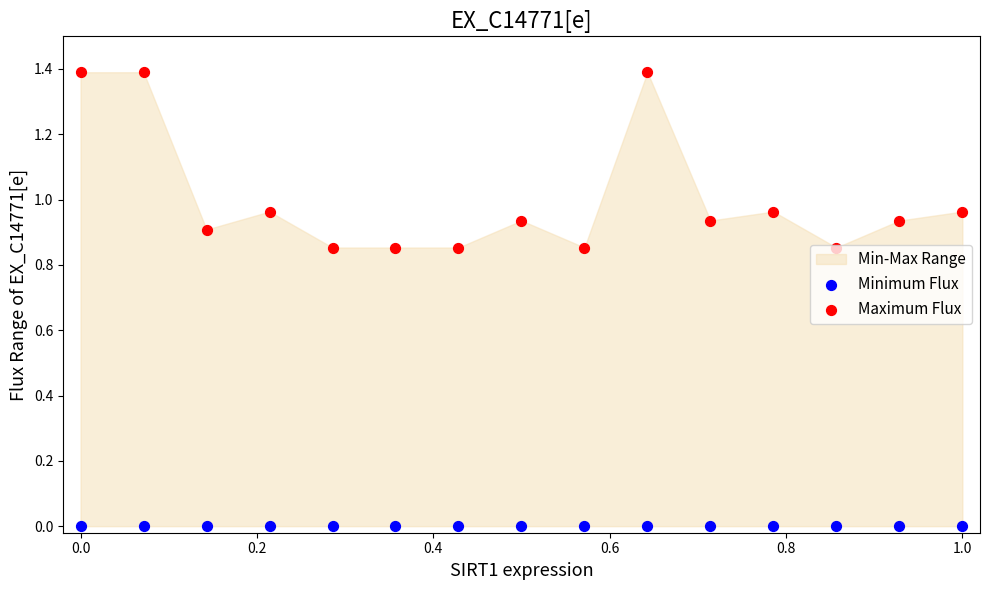

Which series contains the highest Y value?

Maximum Flux